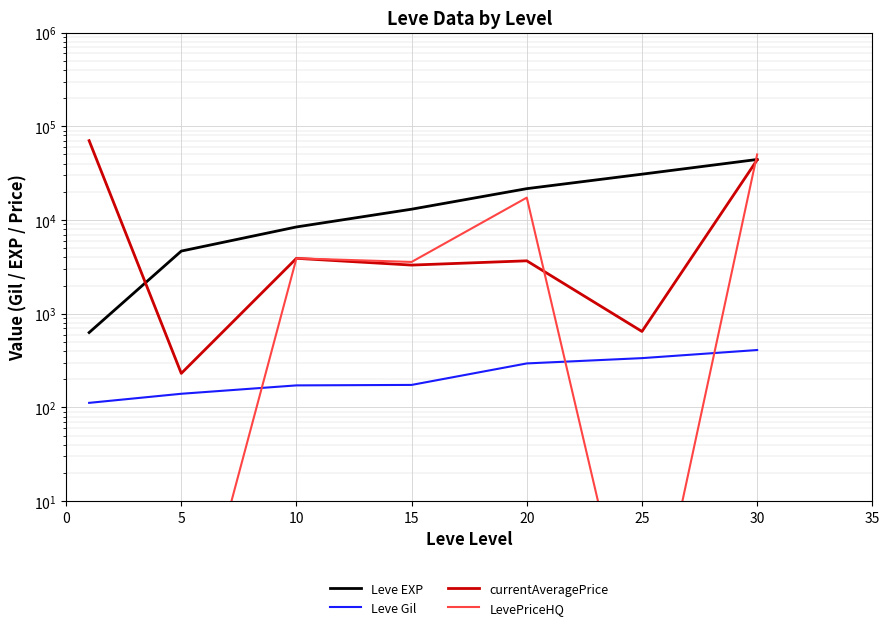

The LevePriceHQ series shows 0.1 at 25. True or false?

True